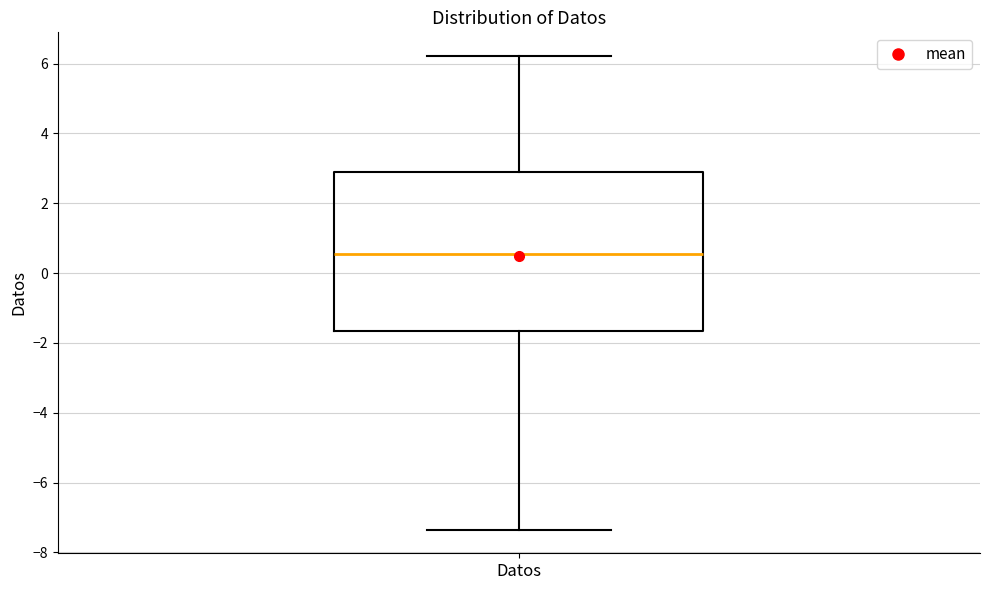

Transcribe this box plot: give where the median line is, the range the box spans, and where the two whiskers end, as read against the y-axis. The values are not printed on the chart, so give them approximately, as read against the axis.

median 0.6, box -1.6 to 3.0, whiskers -7.4 to 6.2